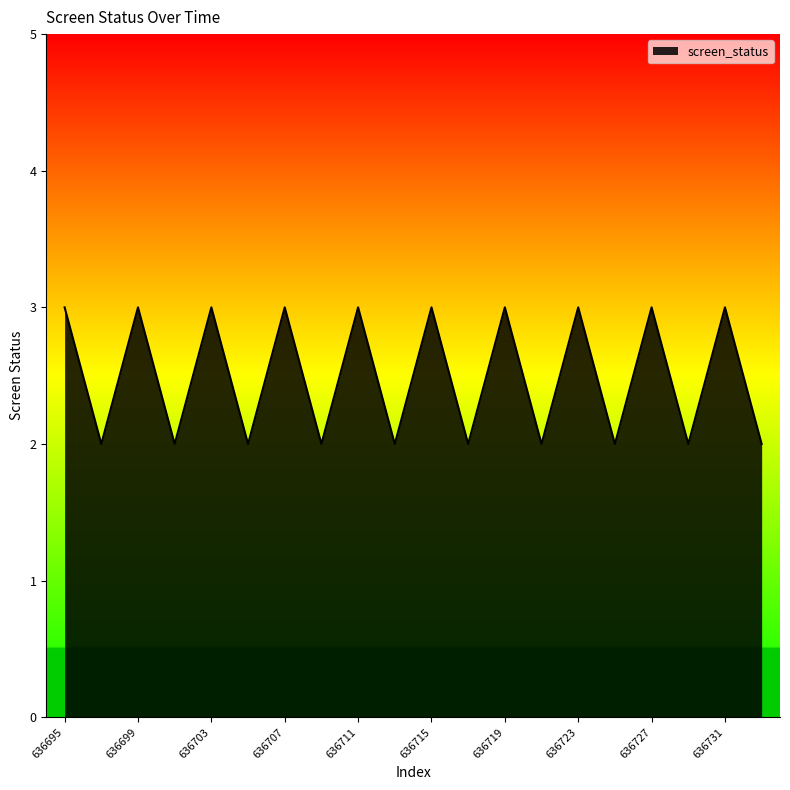

What is the greatest value displayed?

3